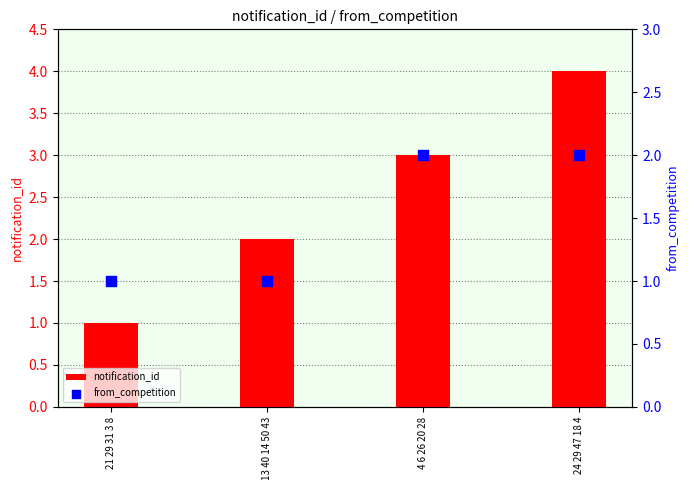

At which category is the sum across all series the highest?

24 29 47 18 4